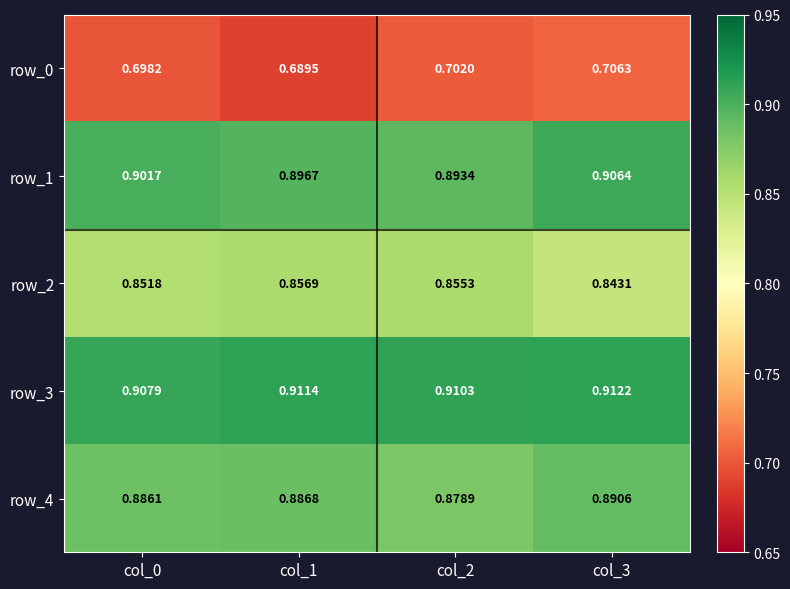

Which category has the highest value in the row_2 series?

col_1